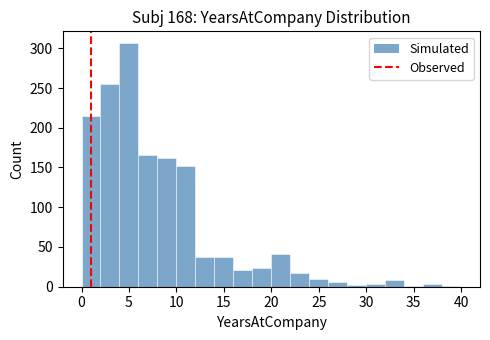

Reading left to right, transcribe this chart: for each bar, give the range it covers on the x-axis and its height. The values are not printed on the chart, so give them approximately, as read against the axis.

0 to 2: 215
2 to 4: 255
4 to 6: 305
6 to 8: 165
8 to 10: 160
10 to 12: 150
12 to 14: 40
14 to 16: 40
16 to 18: 20
18 to 20: 25
20 to 22: 40
22 to 24: 15
24 to 26: 10
26 to 28: 5
28 to 30: under 5
30 to 32: under 5
32 to 34: 10
34 to 36: under 5
36 to 38: under 5
38 to 40: under 5